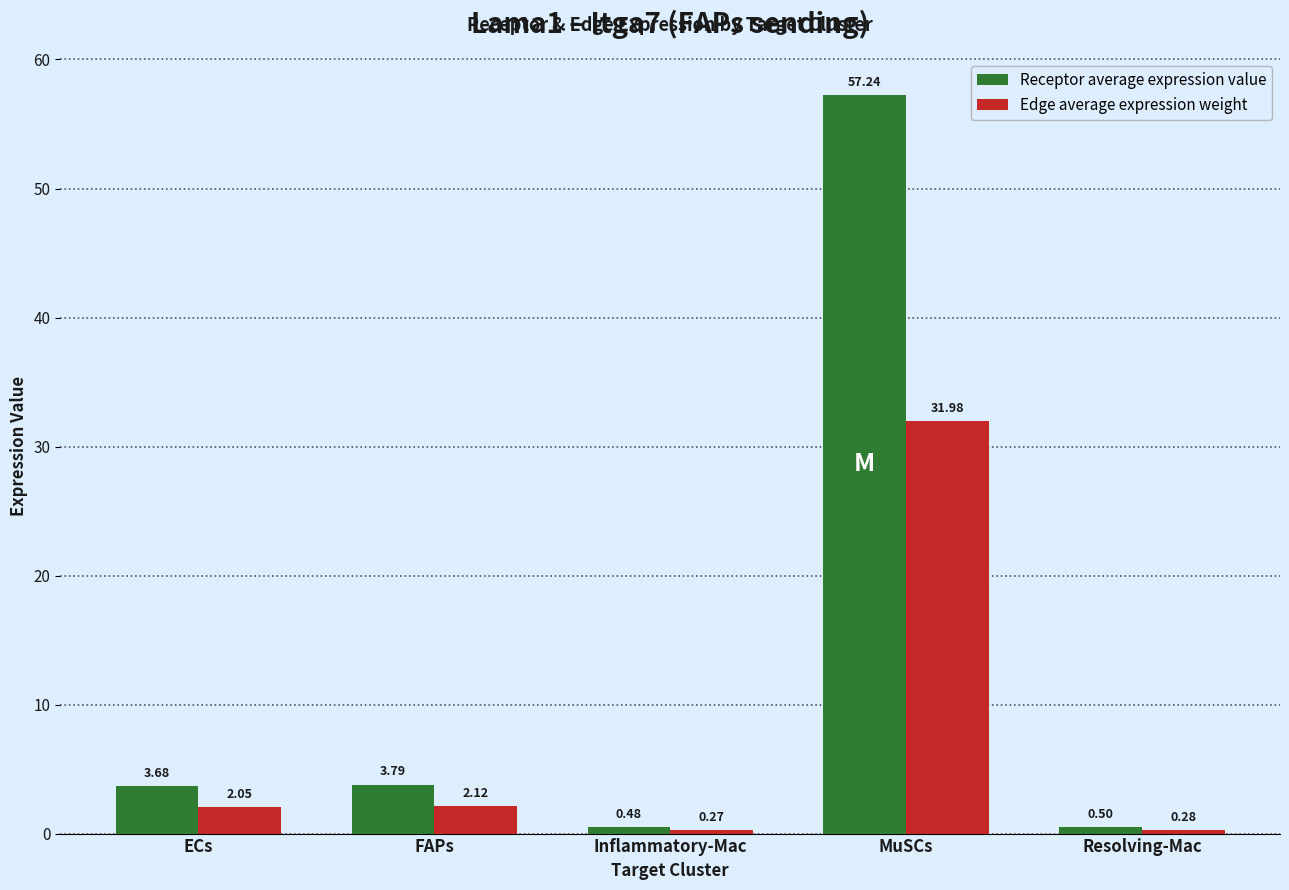

Is it true that Receptor average expression value equals 0.5 at Inflammatory-Mac?

True